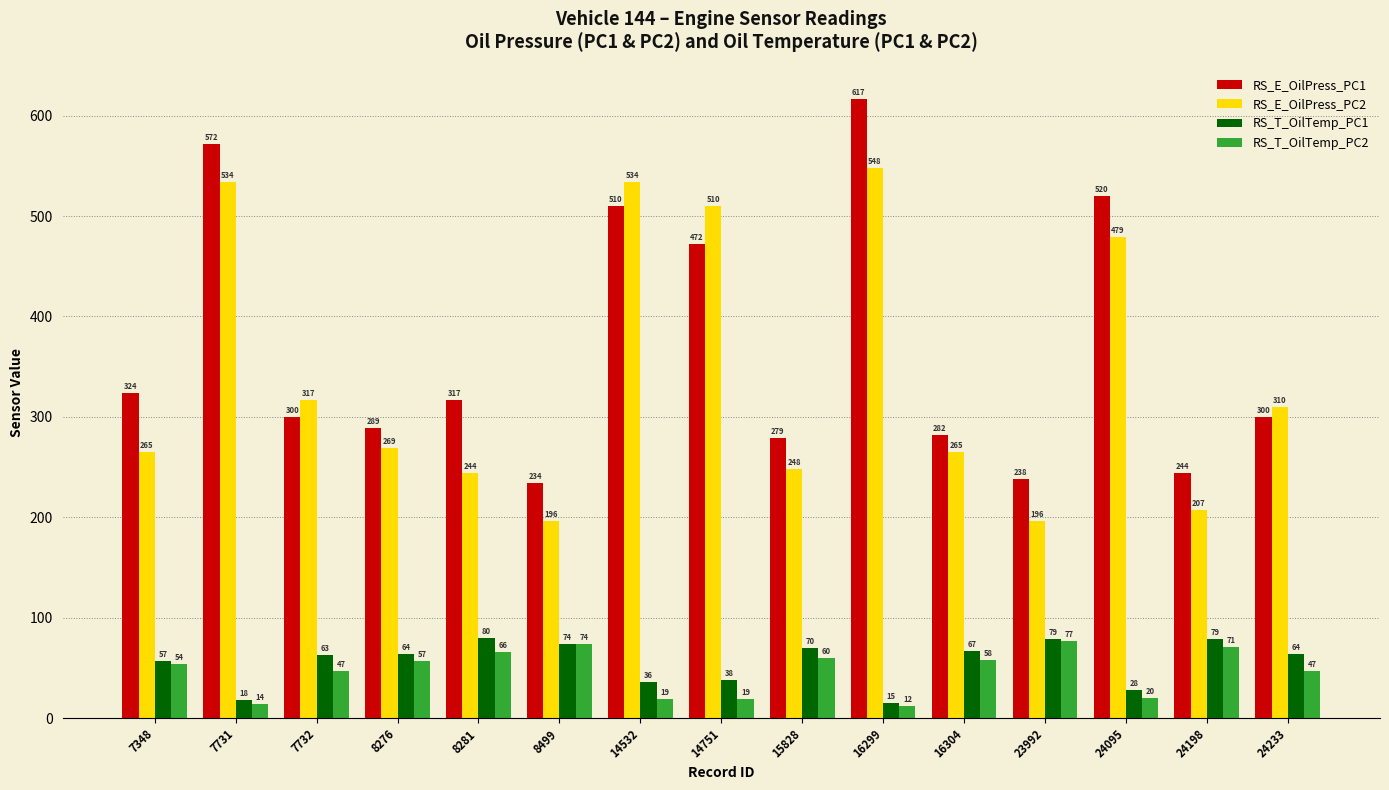

What is the value of the RS_T_OilTemp_PC2 bar at the 5th from the left?

66